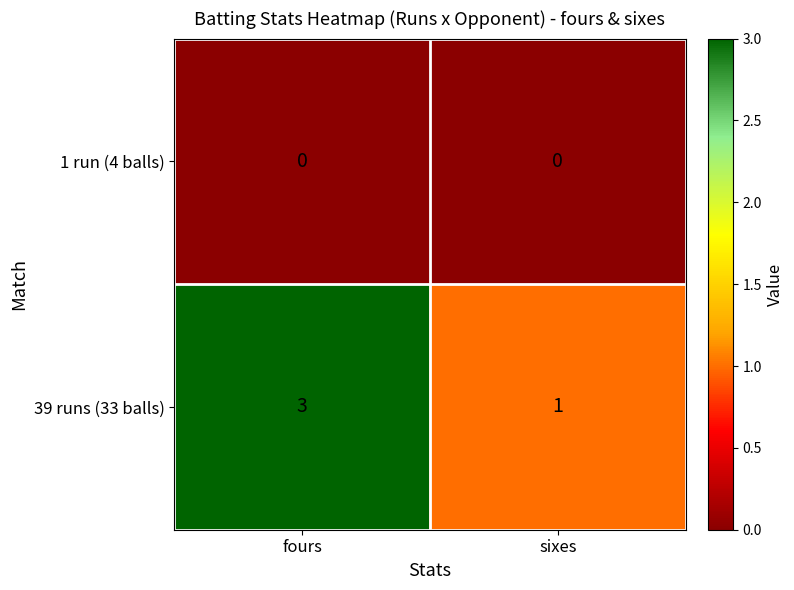

Count the number of categories in the chart.

2